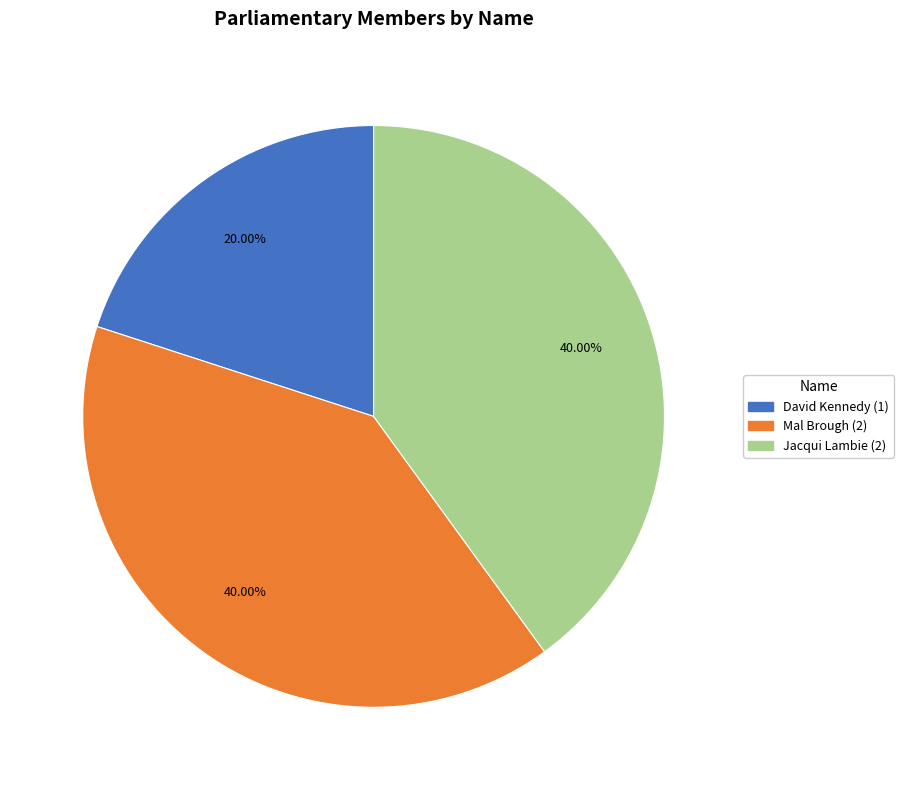

The David Kennedy slice represents 20% of the pie. True or false?

True